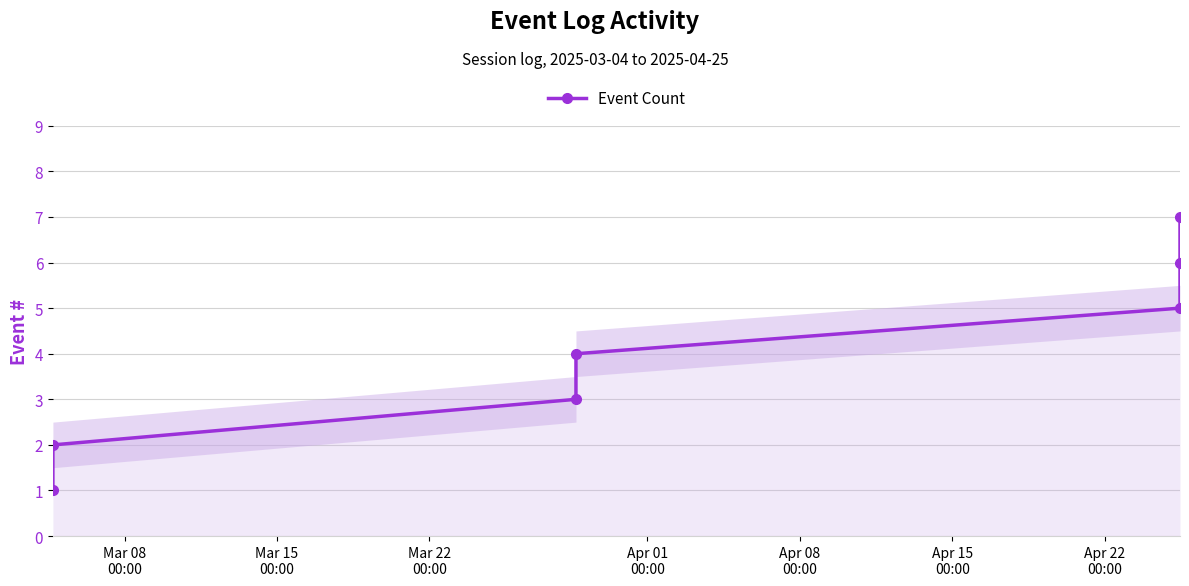

Rank the categories by value from highest to lowest.

Apr 22
00:00, Apr 15
00:00, Apr 08
00:00, Apr 01
00:00, Mar 22
00:00, Mar 15
00:00, Mar 08
00:00